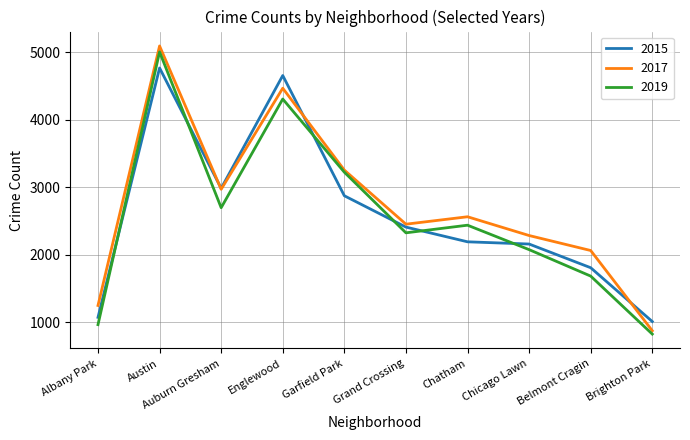

Where is 2019 nearest to the value 2918?

Auburn Gresham